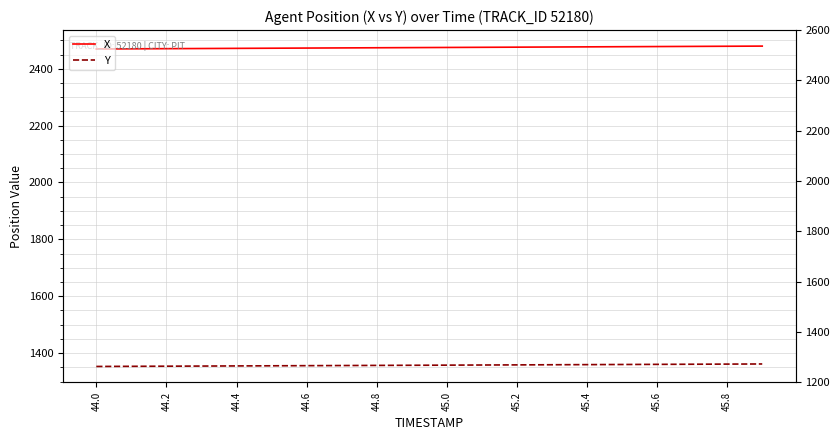

At 45.2, list the series in order from smallest to largest.

Y, X